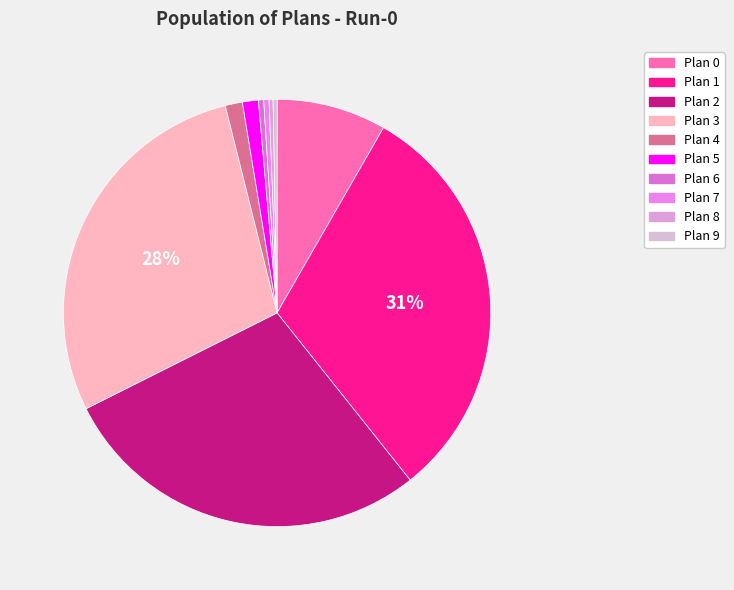

How many segments does this pie chart have?

10